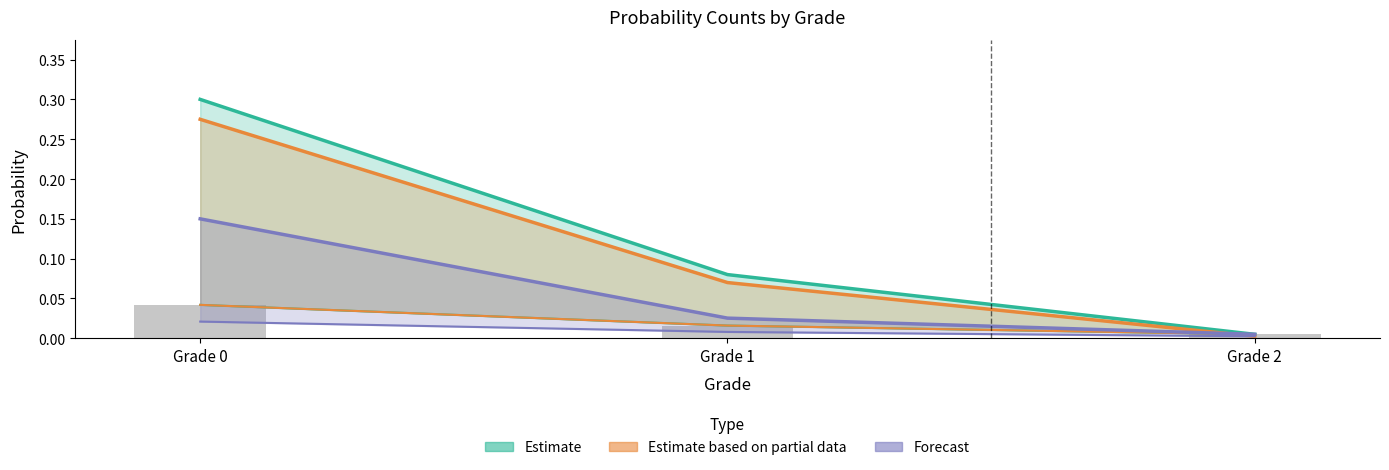

Rank the series at Grade 1 from lowest to highest value.

Forecast, Estimate based on partial data, Estimate